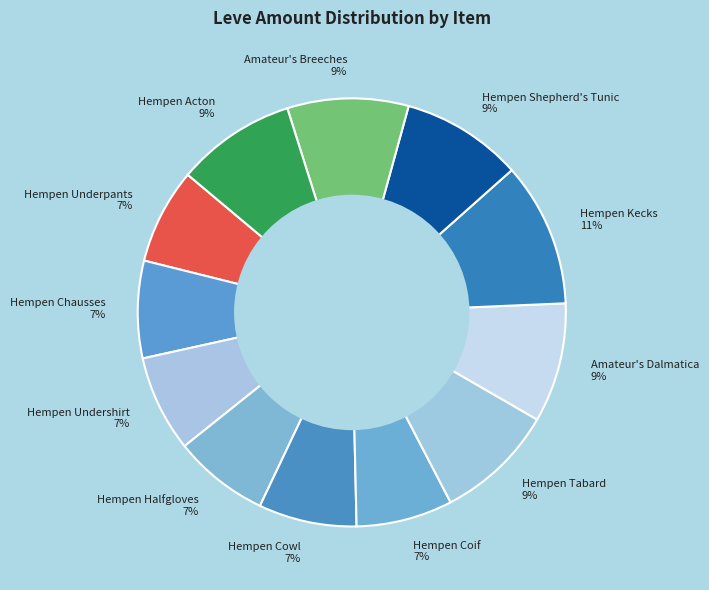

What is the largest slice in the pie chart?

Hempen Kecks